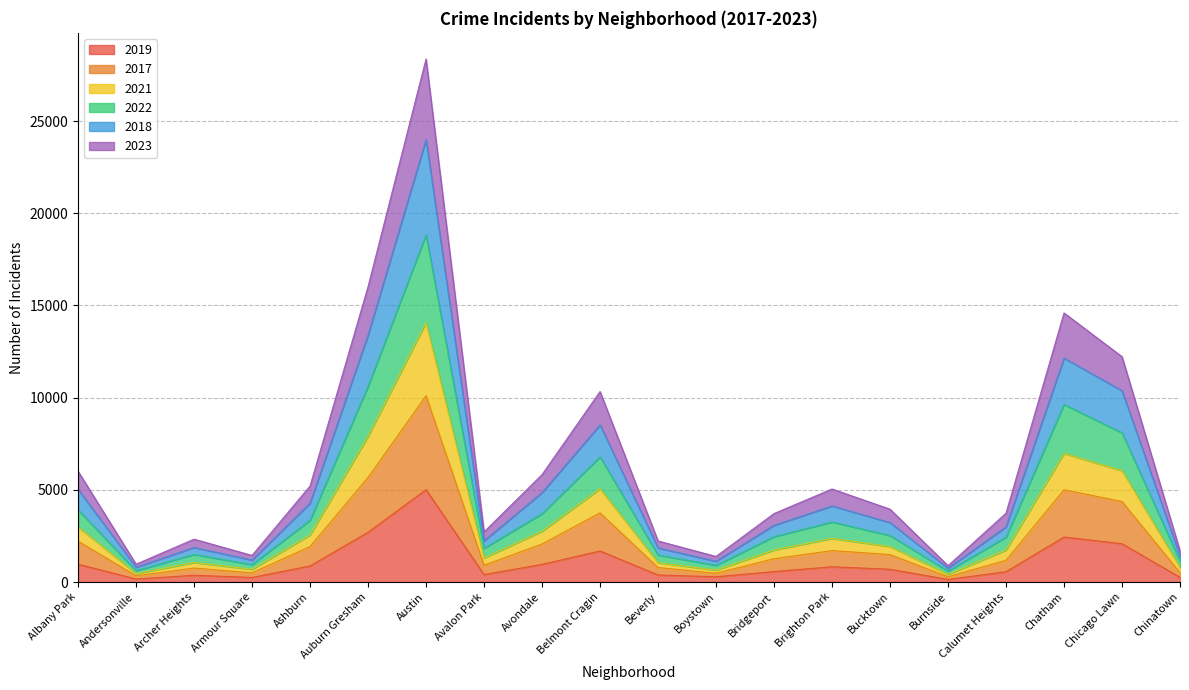

At which category is the sum across all series the highest?

Austin